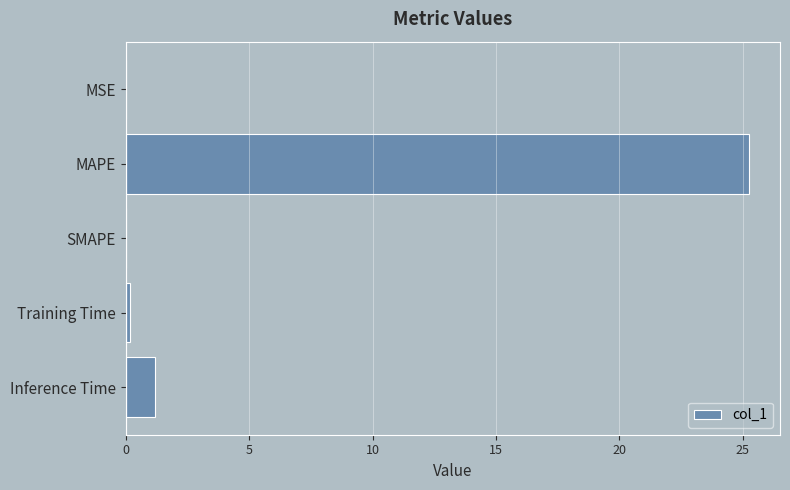

Count the number of categories in the chart.

5